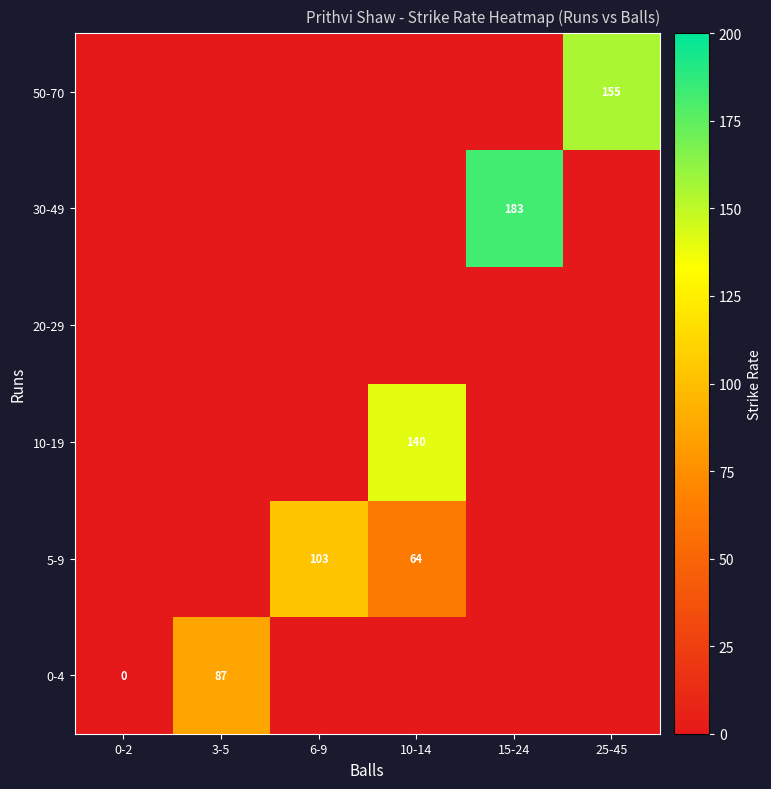

The value of 50-70 at 25-45 is 155. True or false?

True